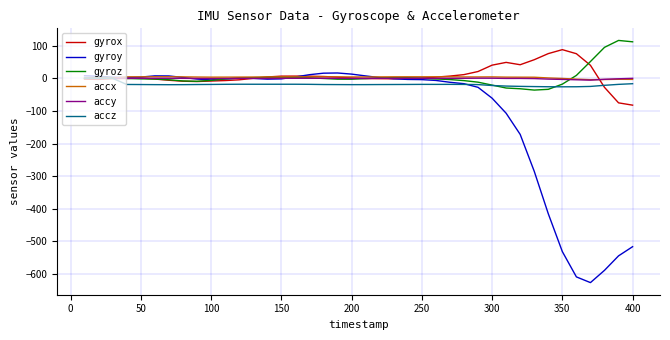

What is the greatest value displayed?

116.2